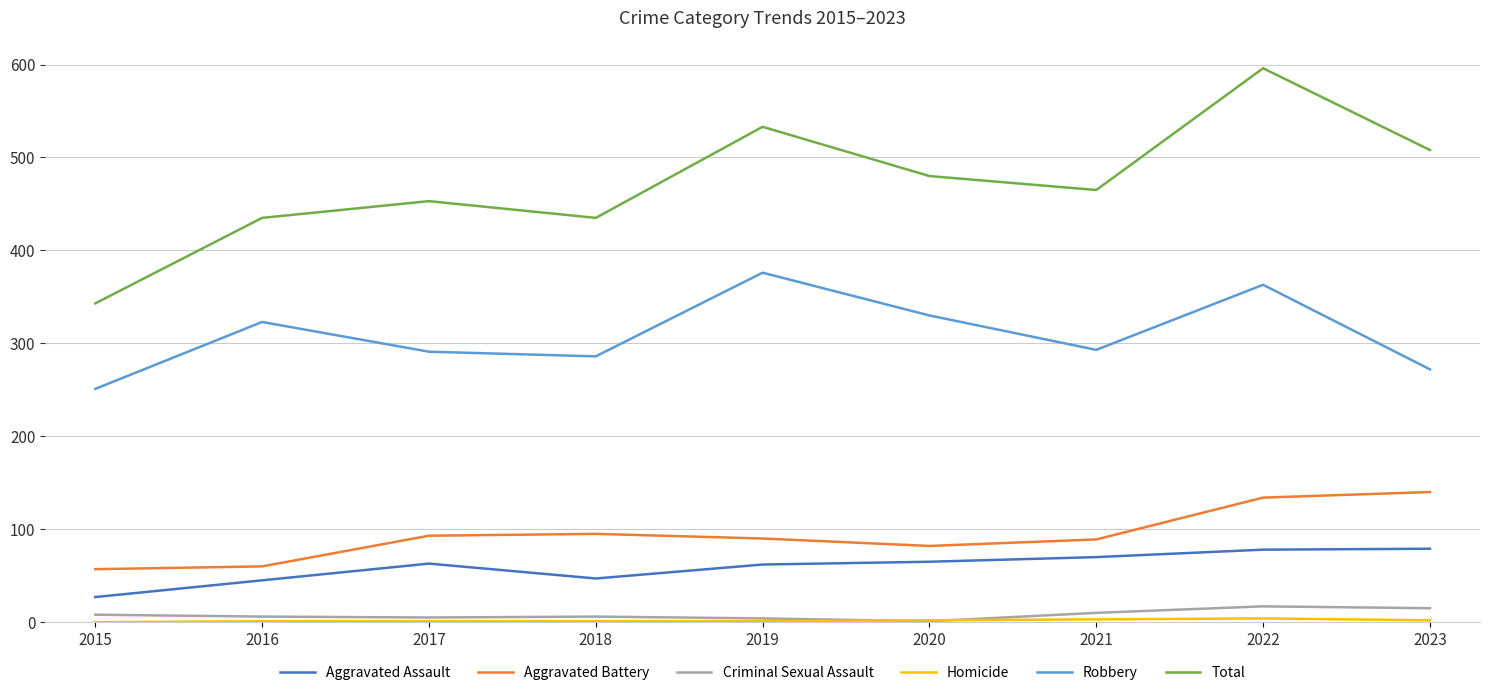

Between 2017 and 2022, which series saw the biggest shift?

Total